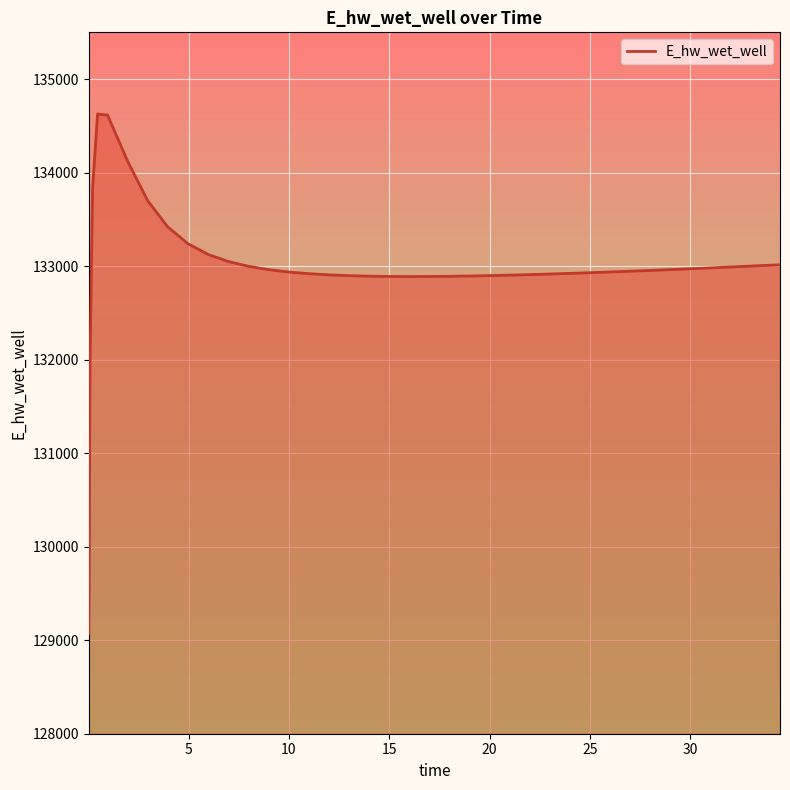

What is the greatest value displayed?

134627.1